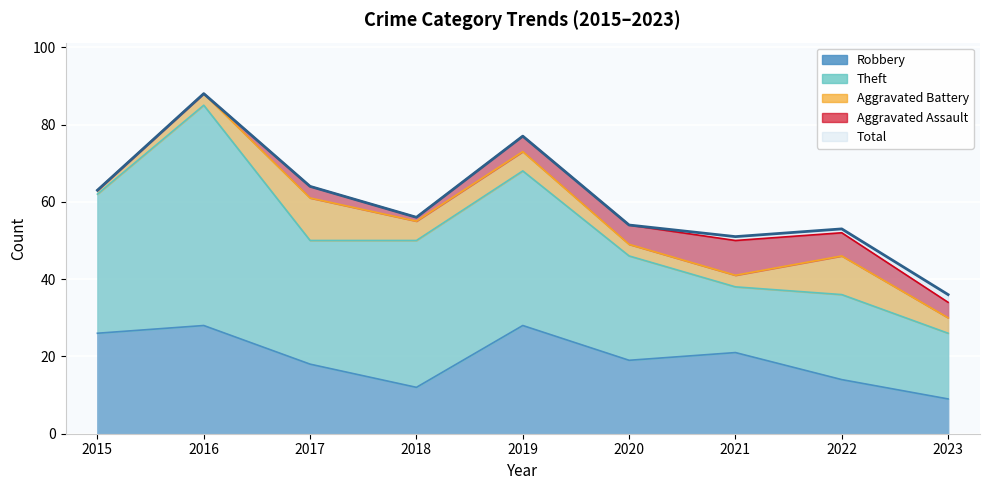

How many values in Aggravated Assault are above zero?

7